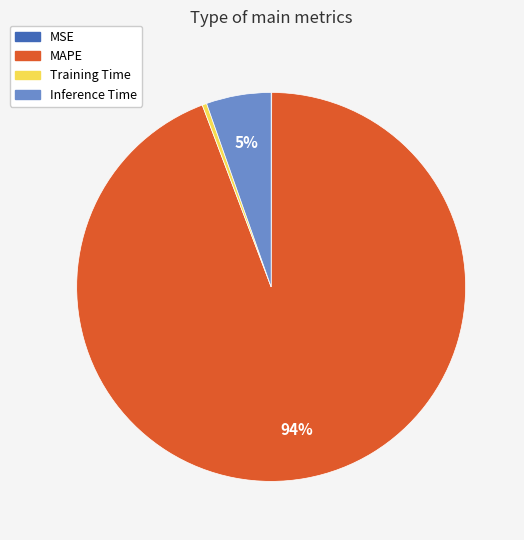

Is there a majority slice in this chart?

Yes